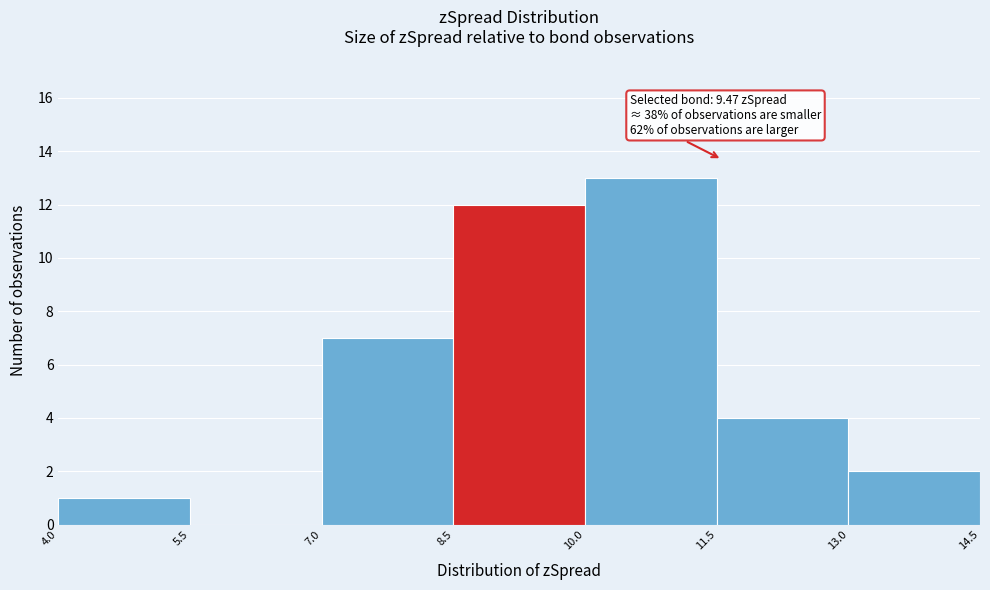

Which range on the x-axis has the tallest bar?

10.0 to 11.5